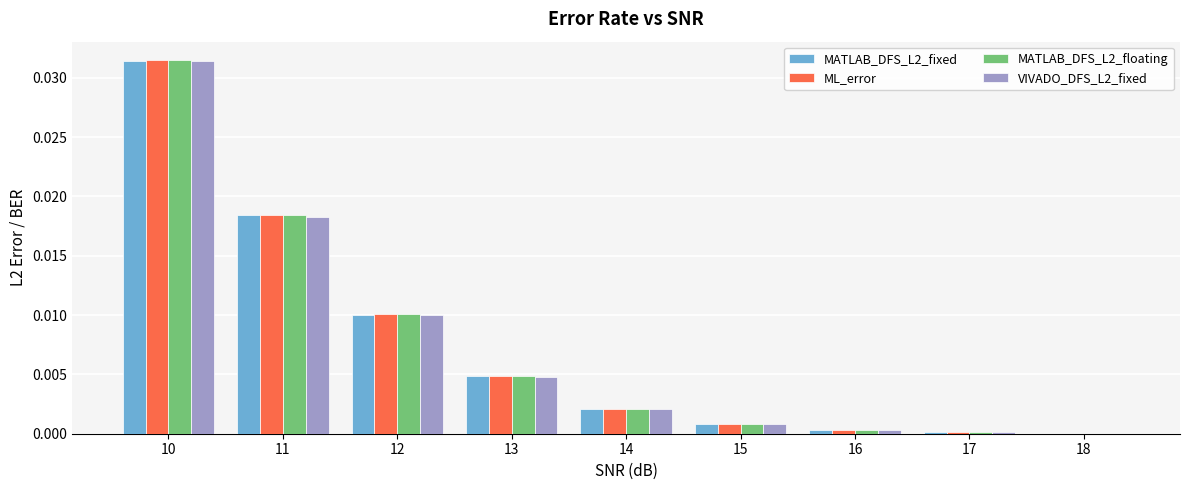

How many groups of bars are there?

9